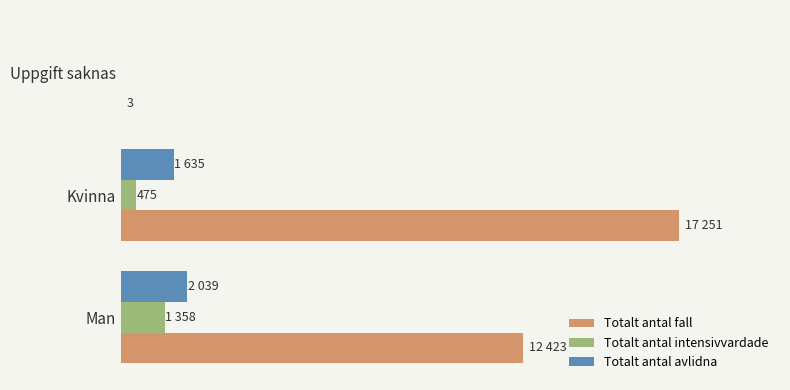

What are all the series names shown in the legend?

Totalt antal fall, Totalt antal intensivvardade, Totalt antal avlidna